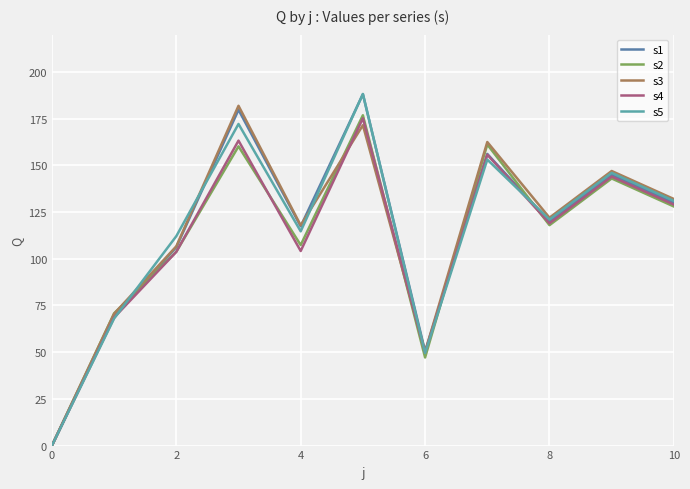

What is the total value across all series at 4?

561.5